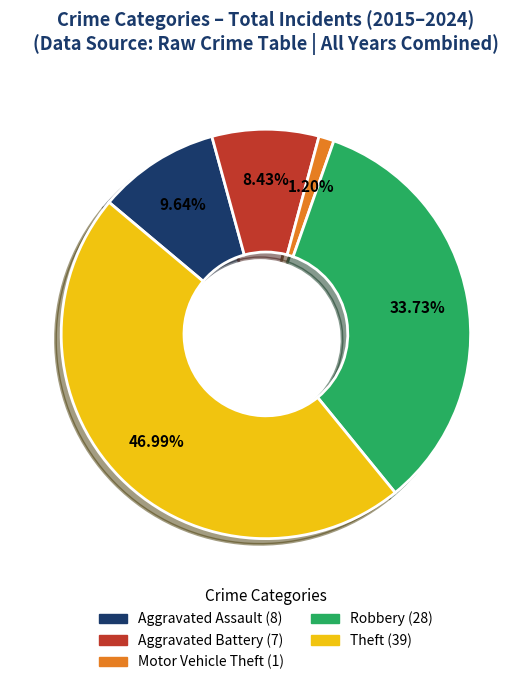

Is there any slice that represents more than half of the pie?

No